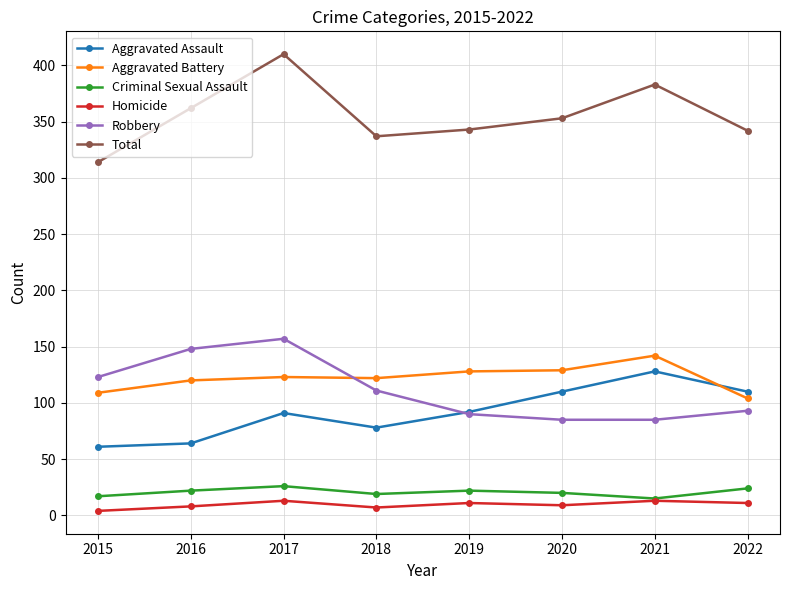

What is the difference between the highest and lowest values at 2019?

332